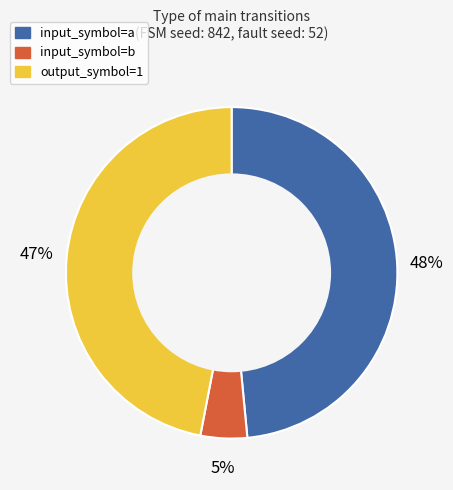

To the nearest percent, what percentage of the pie is input_symbol=b?

5%